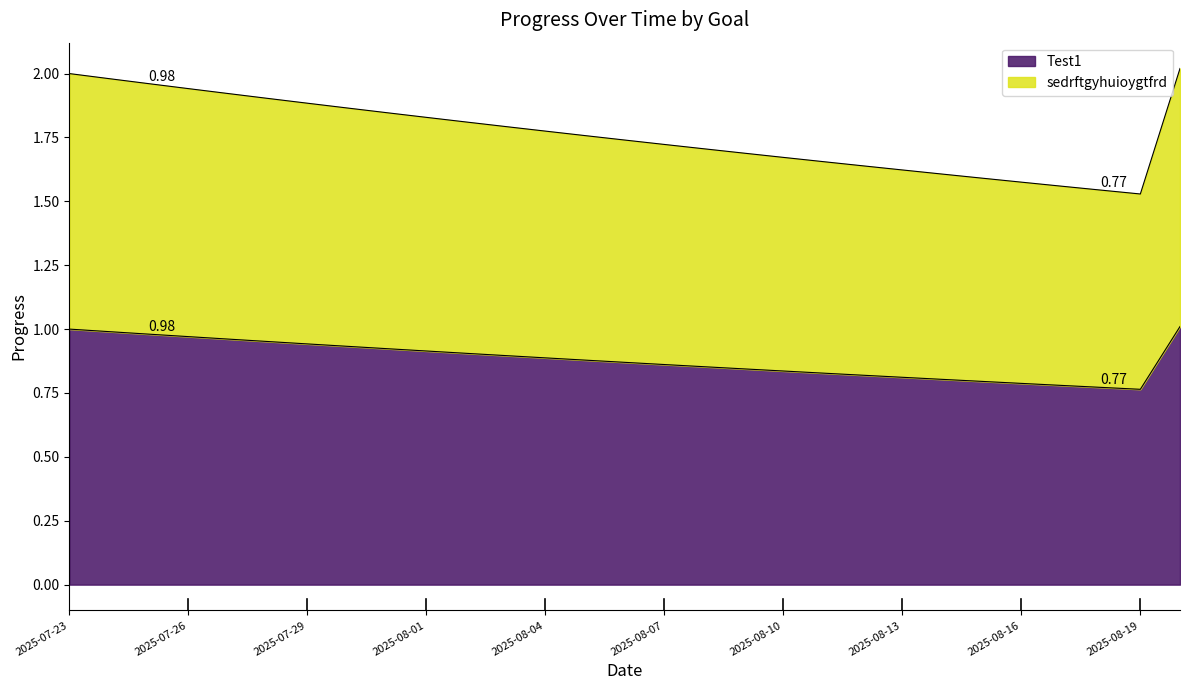

True or false: sedrftgyhuioygtfrd and Test1 cross at least once.

False